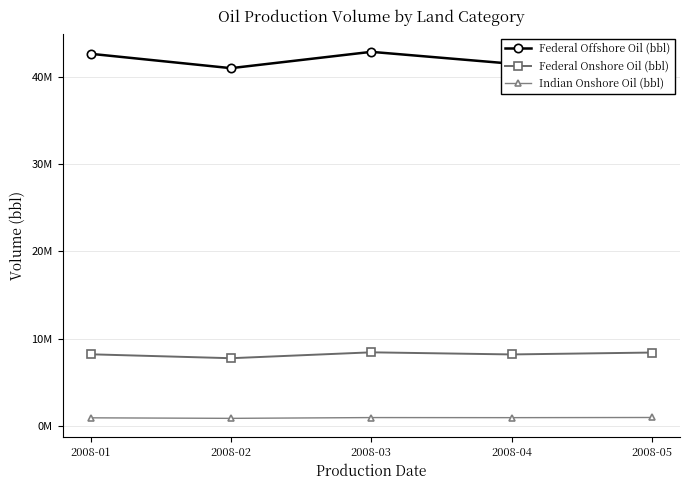

Is it true that Federal Onshore Oil (bbl) equals 3114507.9 at 2008-04?

False